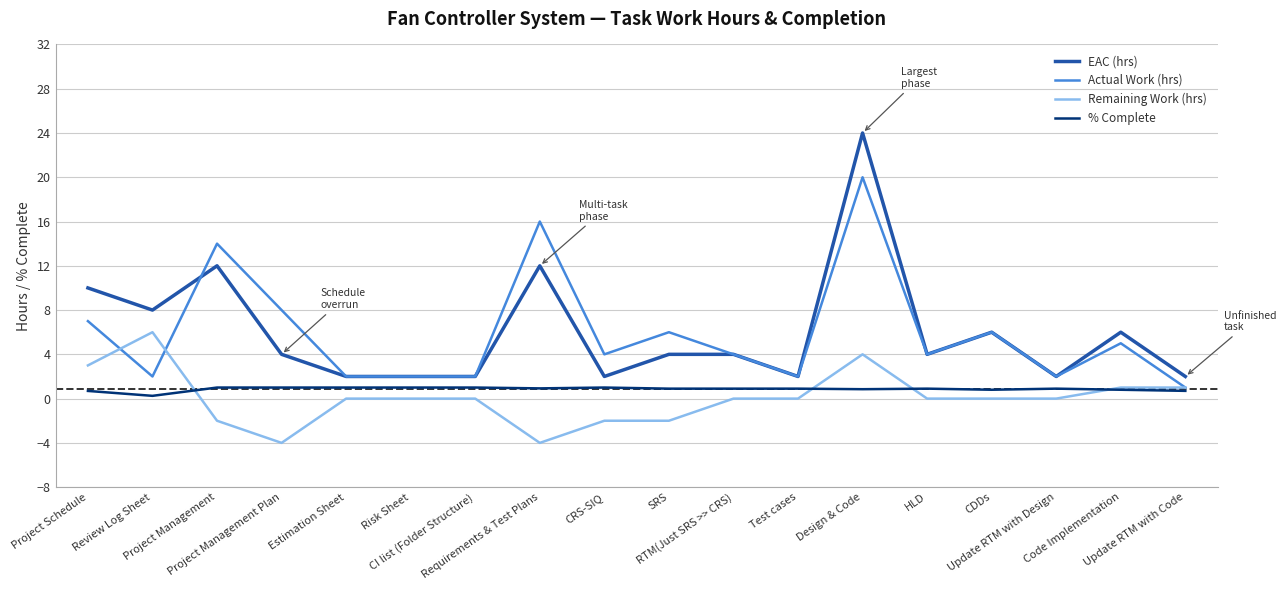

Where does the Actual Work (hrs) series first go above 4?

Project Schedule